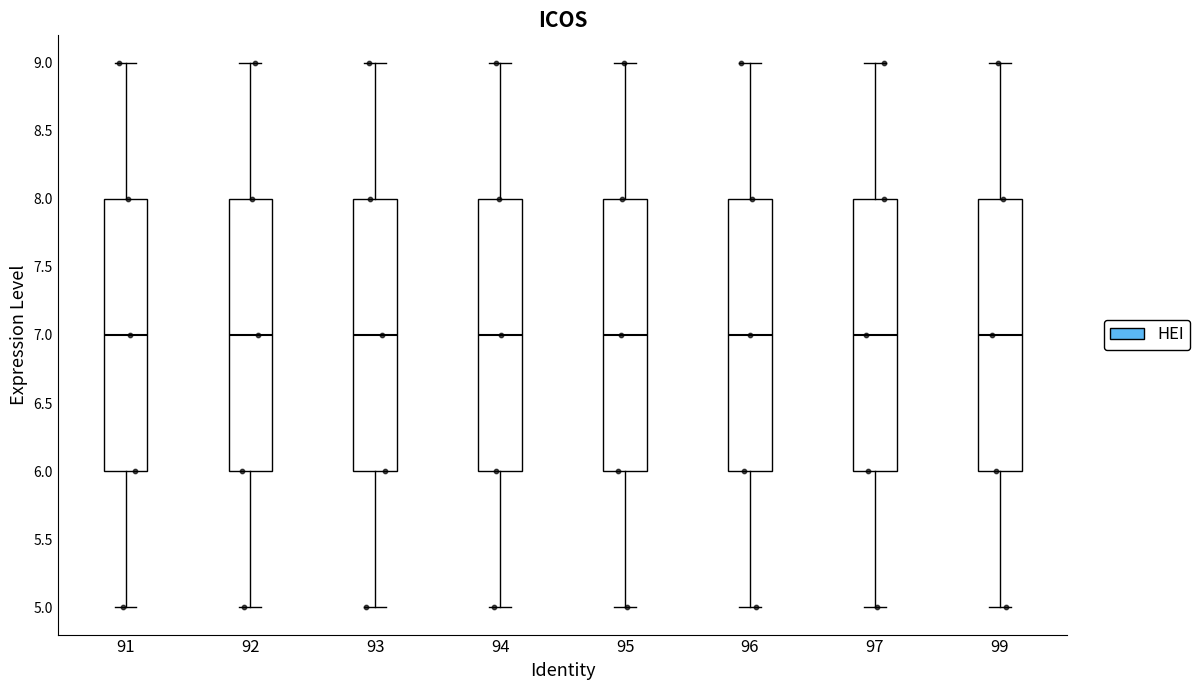

Where is the upper edge of the box at x = 94 on the y-axis? The values are not printed on the chart, so give them approximately, as read against the axis.

8